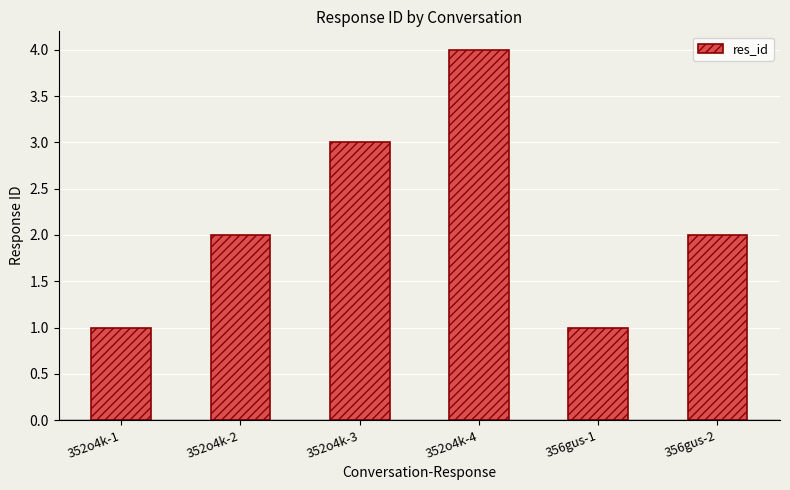

What position from the right is 356gus-2?

1